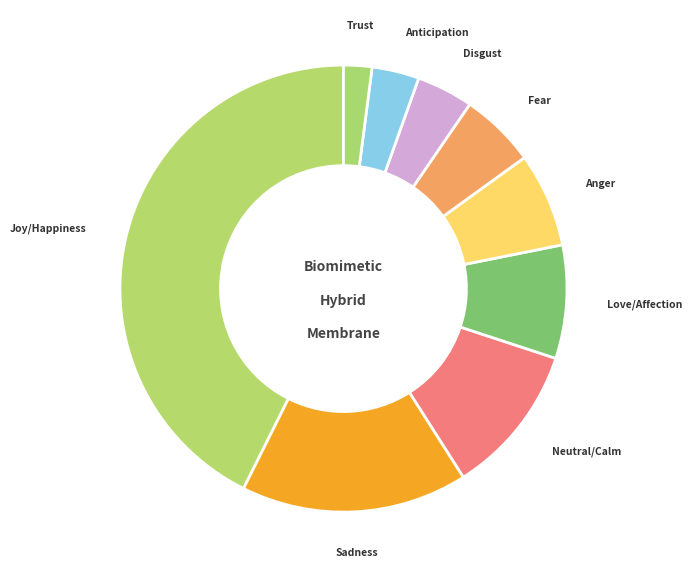

Which slice is the smallest?

Trust